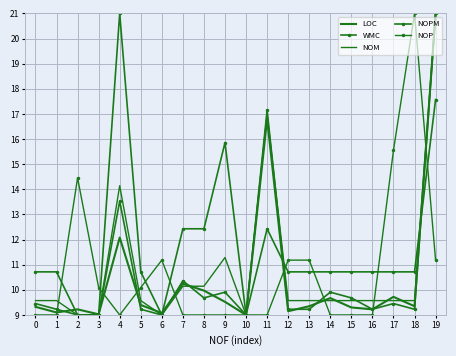

Which series changed the most between 0 and 9?

NOPM